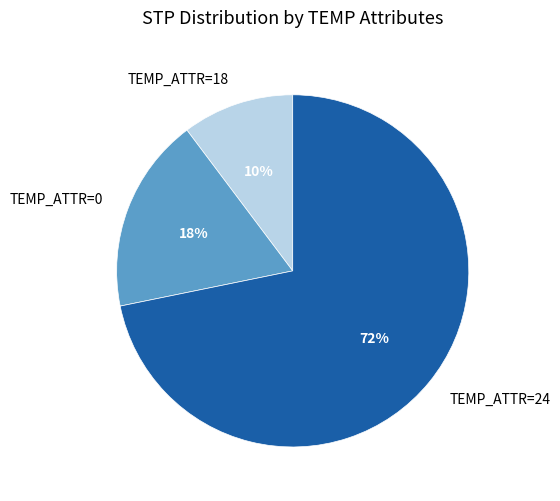

True or false: TEMP_ATTR=18 accounts for 10% of the total.

True